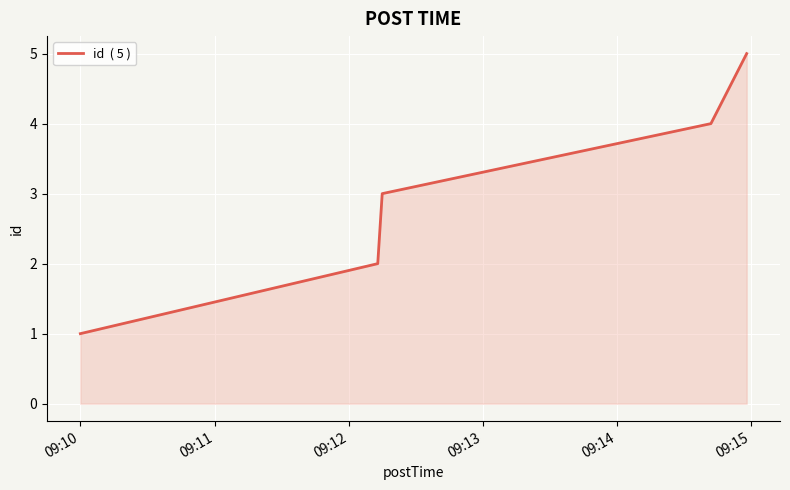

What is the average value?

3